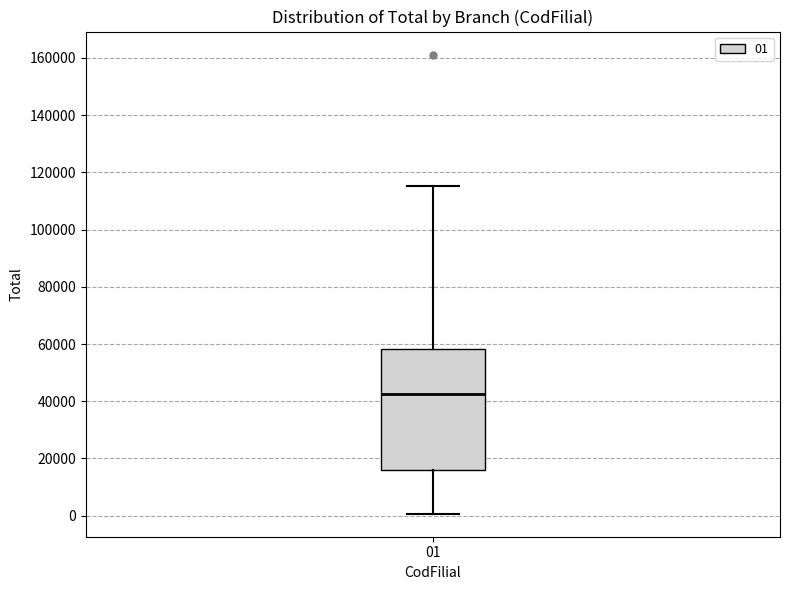

Where does the upper whisker of the box at x = 01 end on the y-axis? The values are not printed on the chart, so give them approximately, as read against the axis.

116000